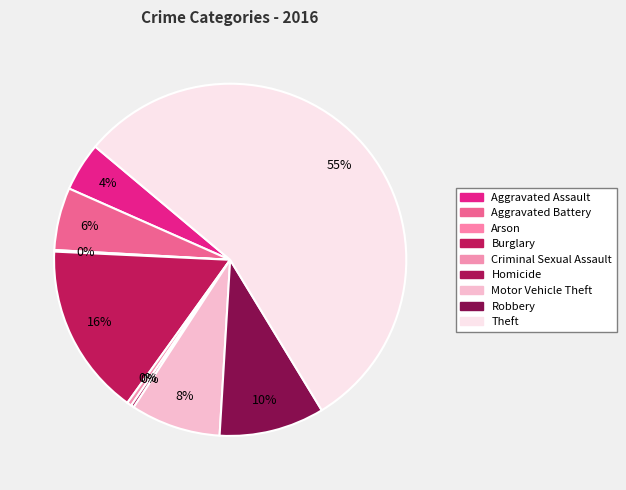

To the nearest percent, what is the combined percentage of Motor Vehicle Theft and Criminal Sexual Assault?

9%